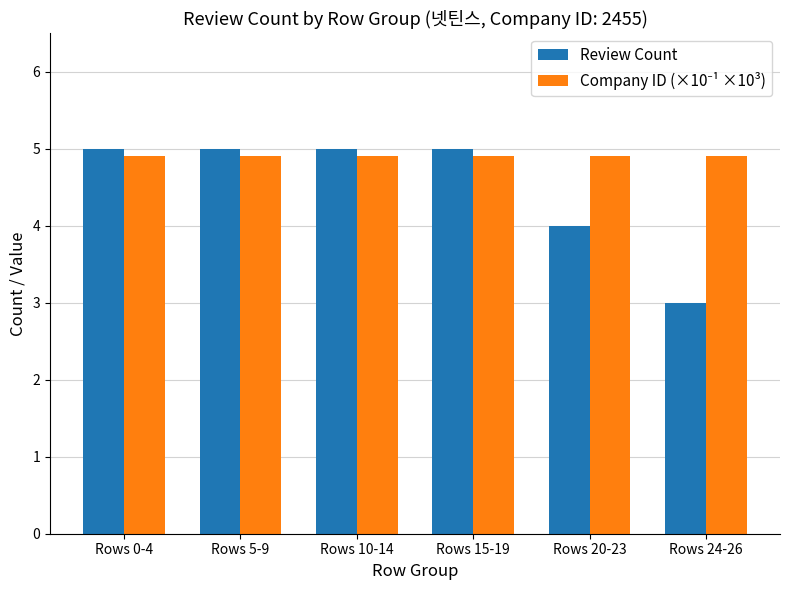

True or false: Review Count has a value of 5.0 at Rows 10-14.

True